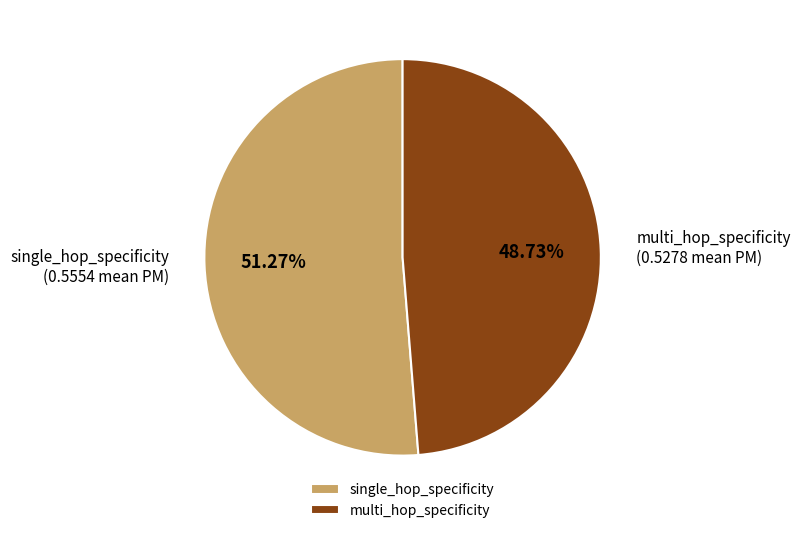

What percentage is the multi_hop_specificity slice, to the nearest percent?

49%